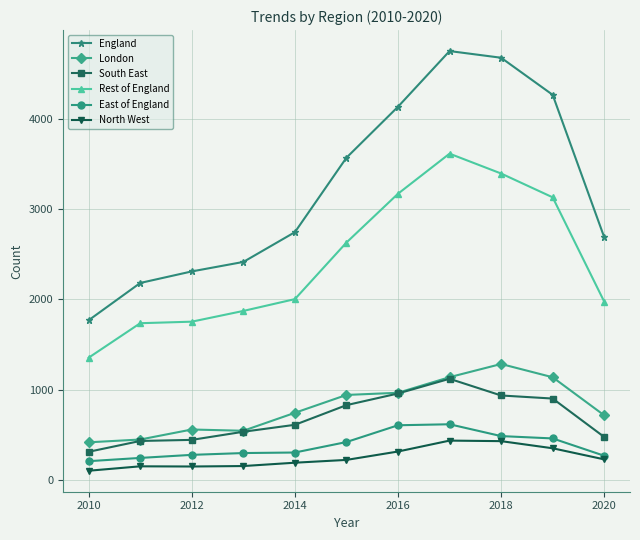

How many series are shown in this chart?

6